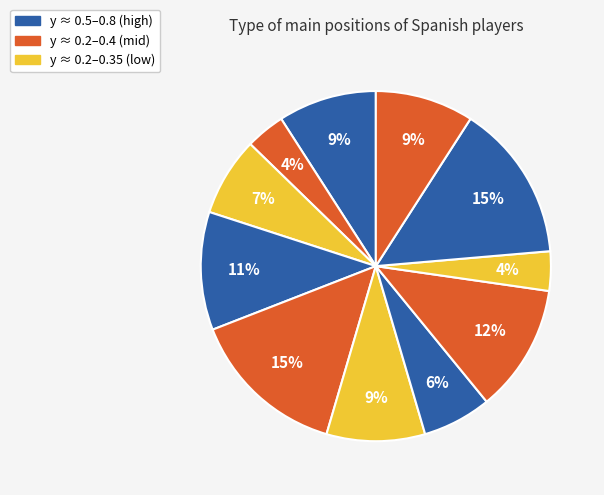

How many segments does this pie chart have?

11